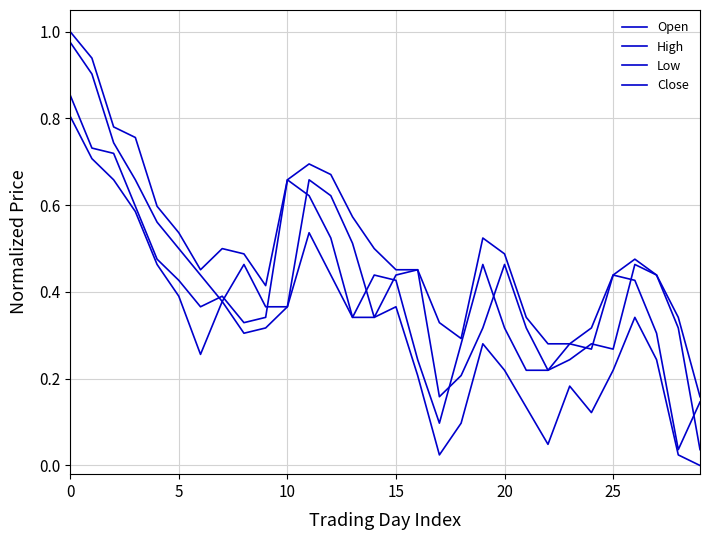

At which label is Open closest to 0?

29